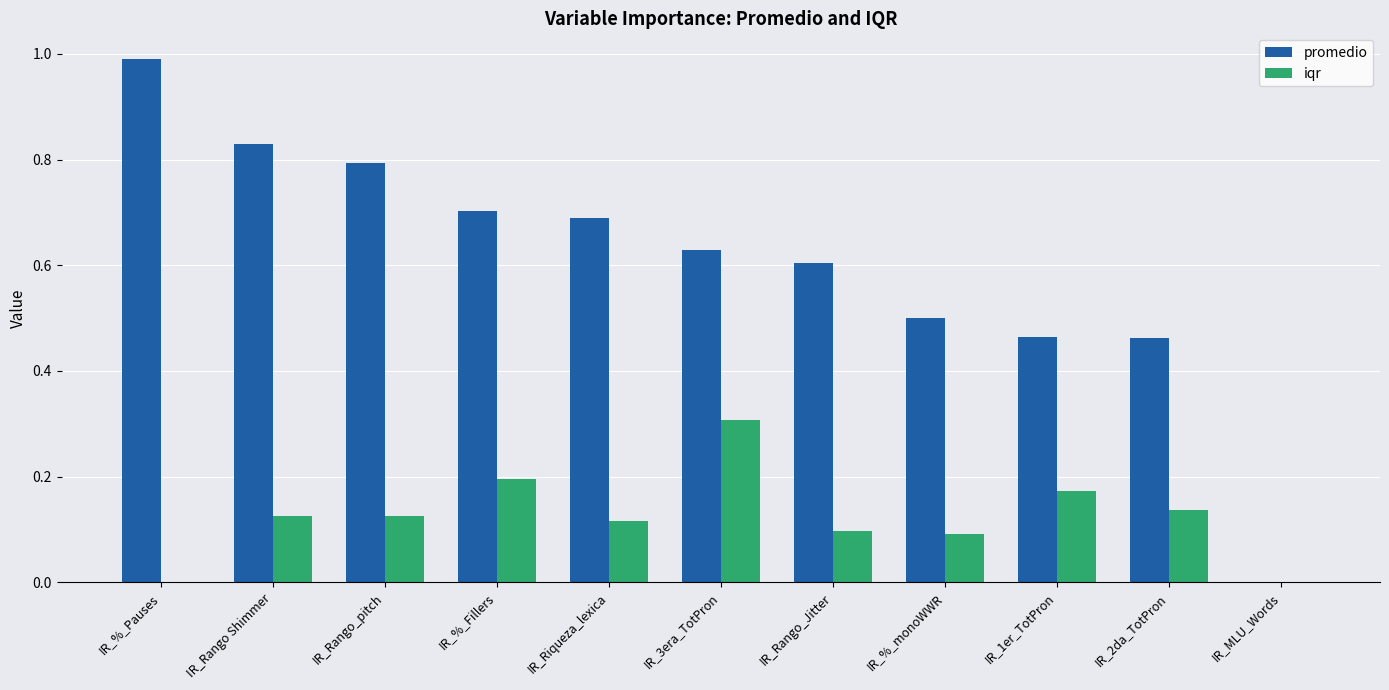

Between IR_Riqueza_lexica and IR_2da_TotPron, which series saw the biggest shift?

promedio